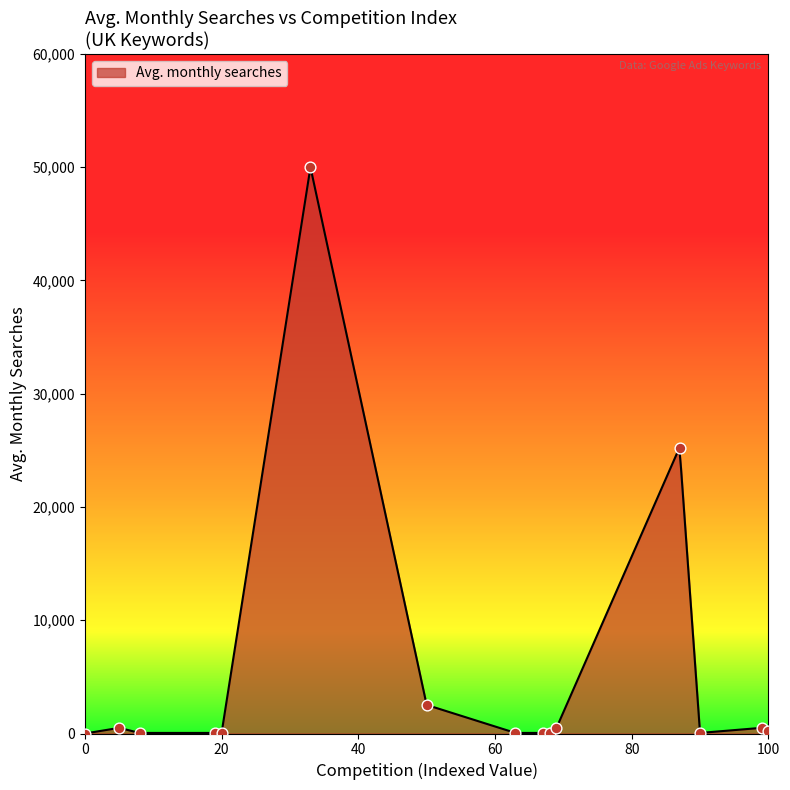

What is the change in value from 63 to 69?

+450